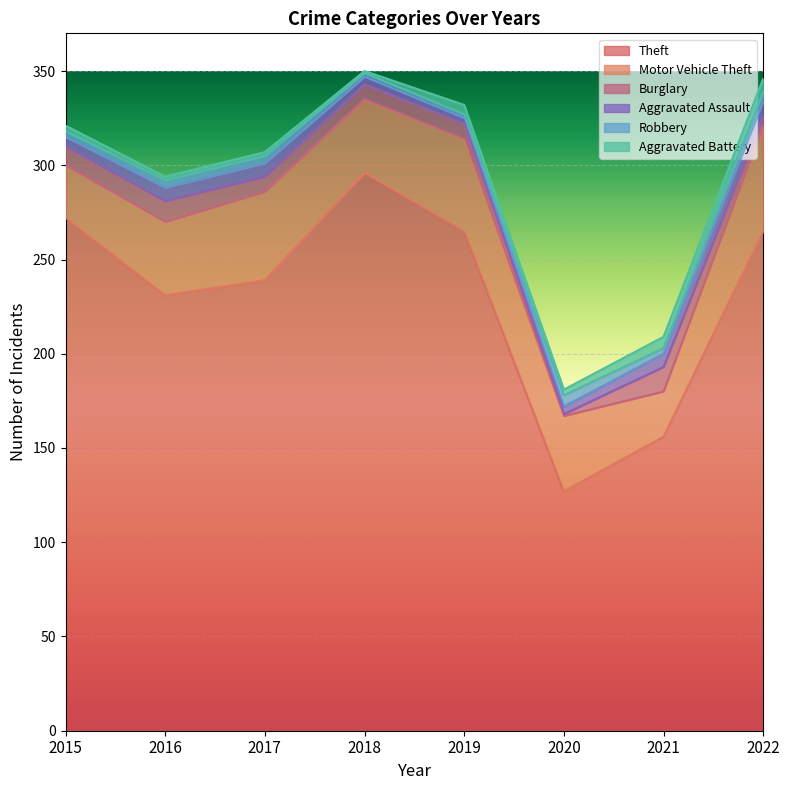

Reading left to right, transcribe all the data shown in this chart.

Theft: 2015=272	2016=231	2017=239	2018=296	2019=265	2020=127	2021=156	2022=265
Motor Vehicle Theft: 2015=28	2016=39	2017=47	2018=39	2019=49	2020=40	2021=24	2022=56
Burglary: 2015=10	2016=11	2017=8	2018=8	2019=8	2020=1	2021=13	2022=5
Aggravated Assault: 2015=5	2016=7	2017=7	2018=4	2019=3	2020=4	2021=7	2022=8
Robbery: 2015=3	2016=4	2017=4	2018=2	2019=2	2020=6	2021=3	2022=5
Aggravated Battery: 2015=3	2016=2	2017=2	2018=1	2019=5	2020=3	2021=6	2022=7